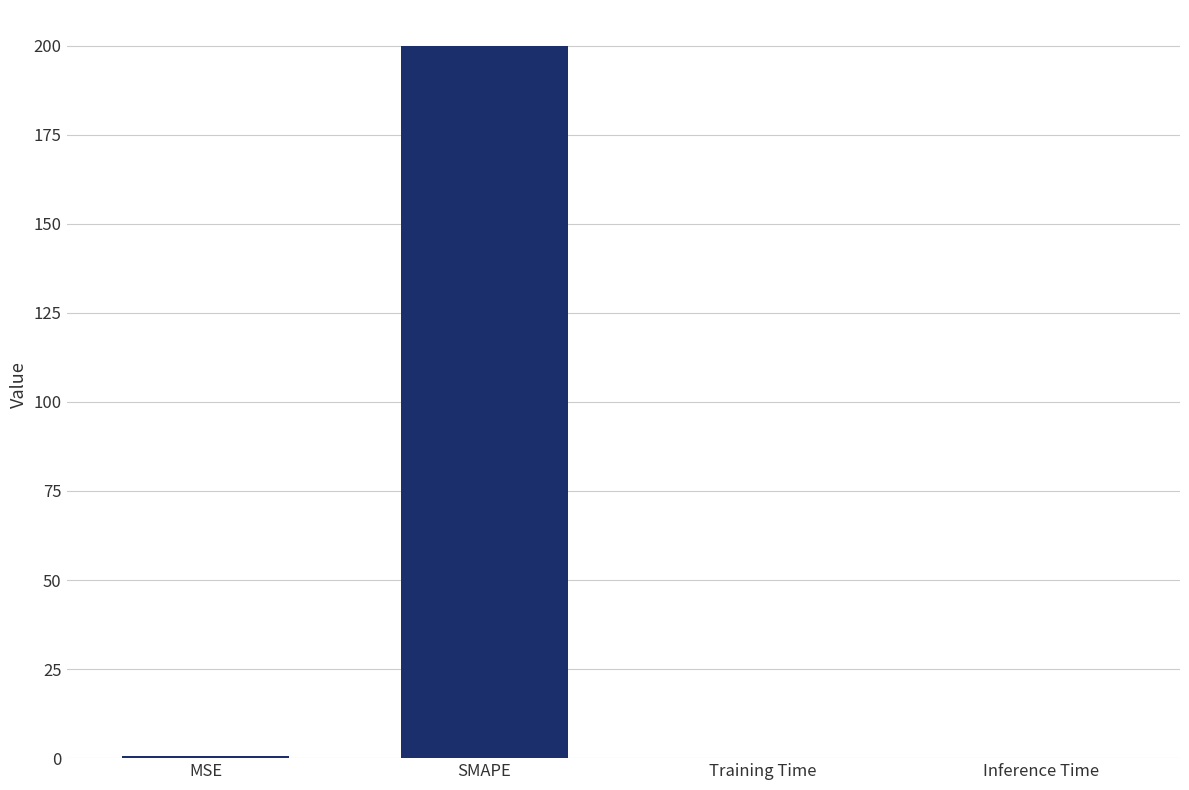

The value at SMAPE is 118.6. True or false?

False